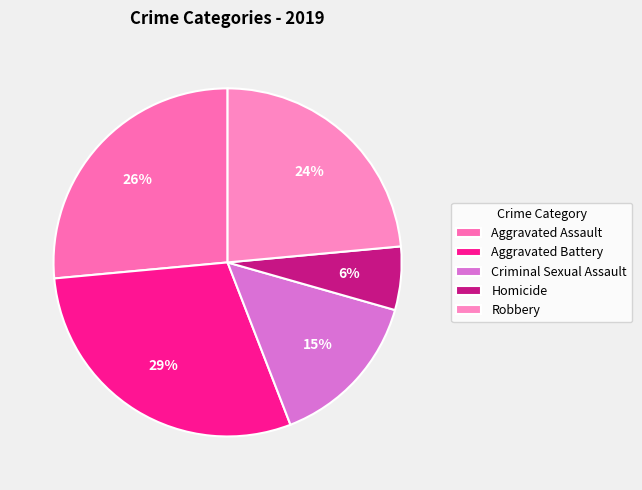

How many segments does this pie chart have?

5